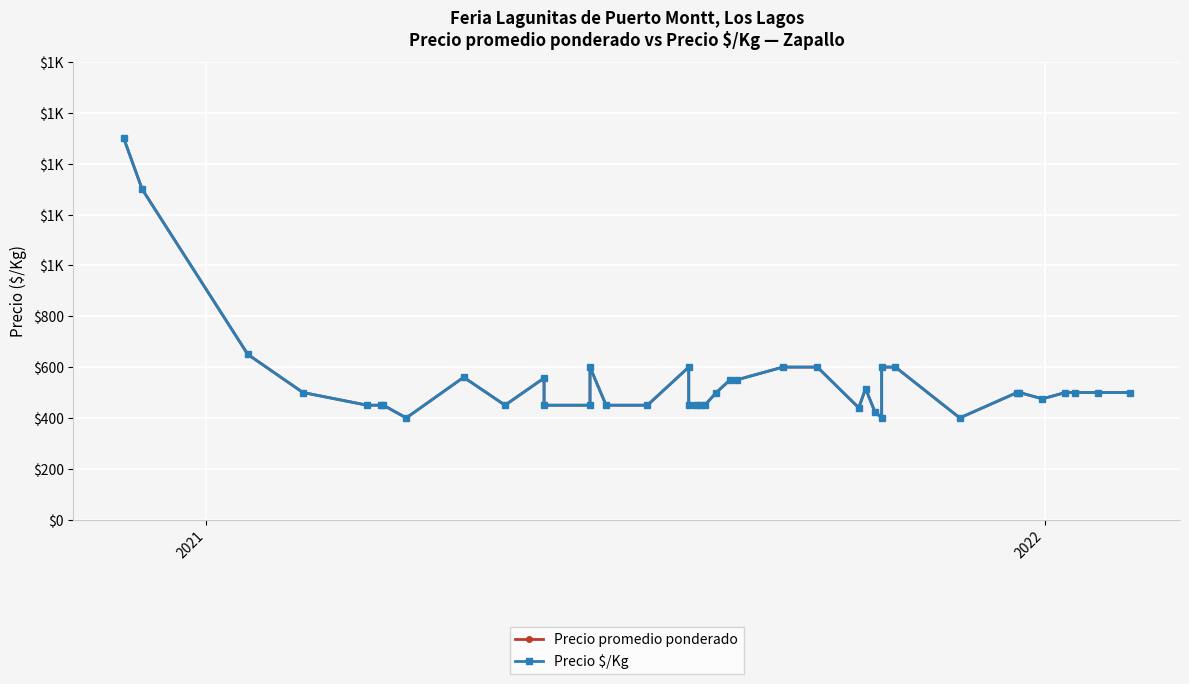

Rank the series by their maximum value, from lowest to highest.

Precio promedio ponderado, Precio $/Kg